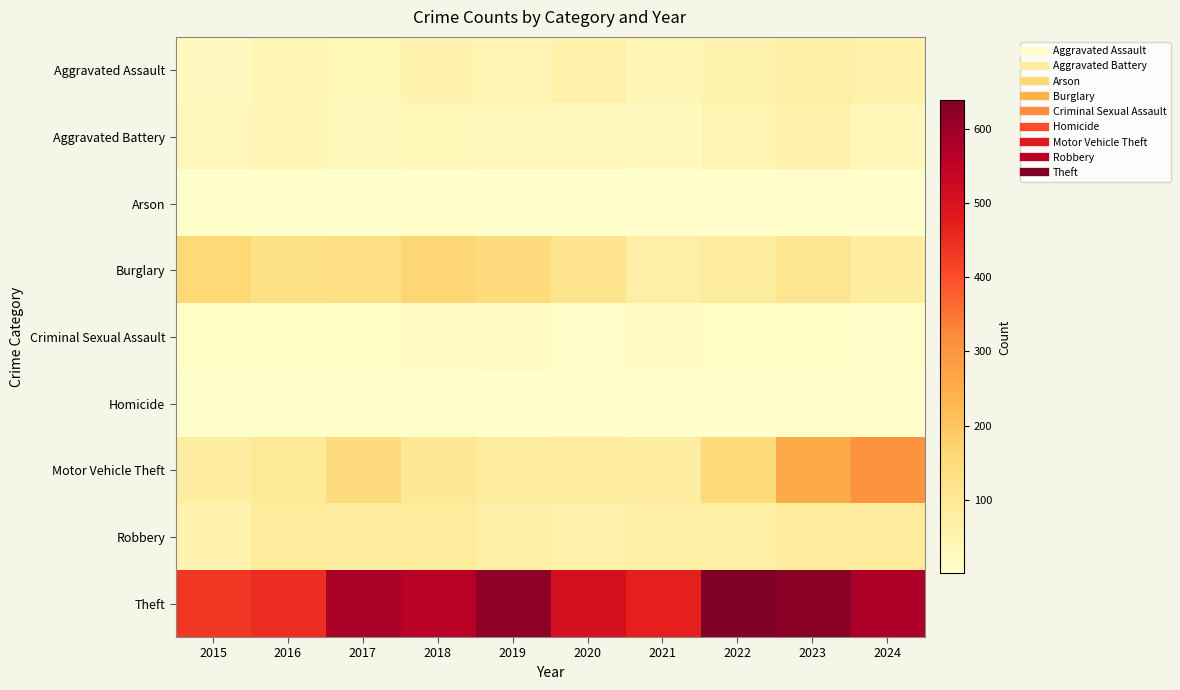

At which category does the chart reach its peak across all series?

2022